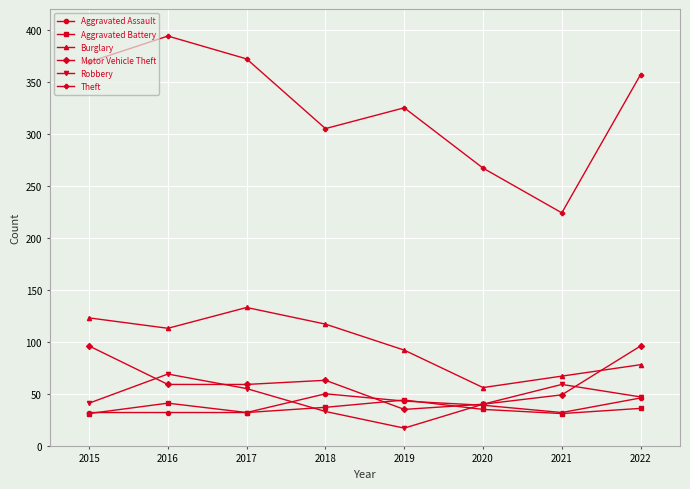

Is this an area chart (filled region under the line)?

No